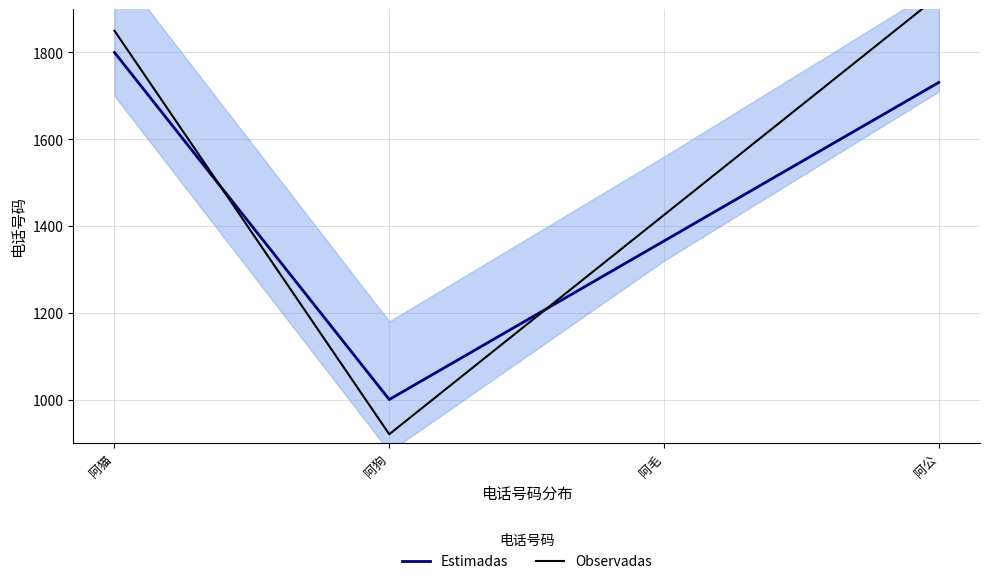

True or false: Estimadas has a value of 1000.0 at 阿狗.

True